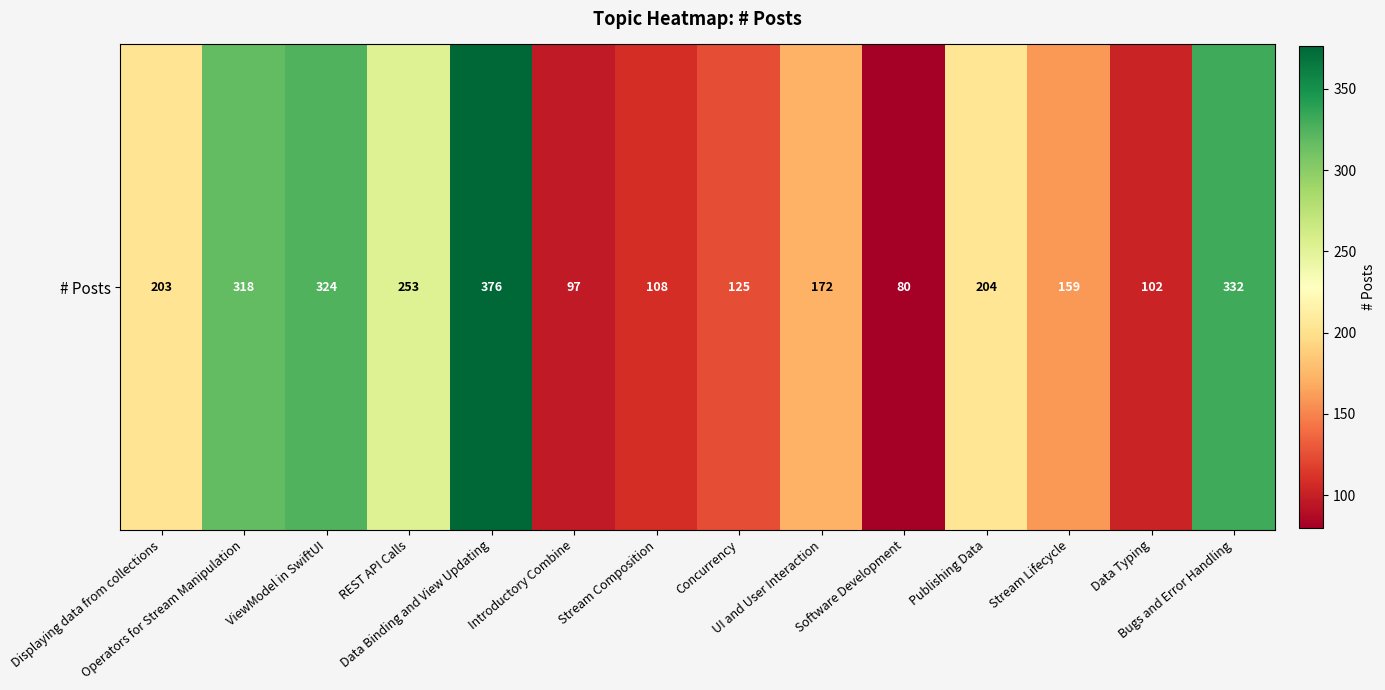

How many data points does each series have?

14